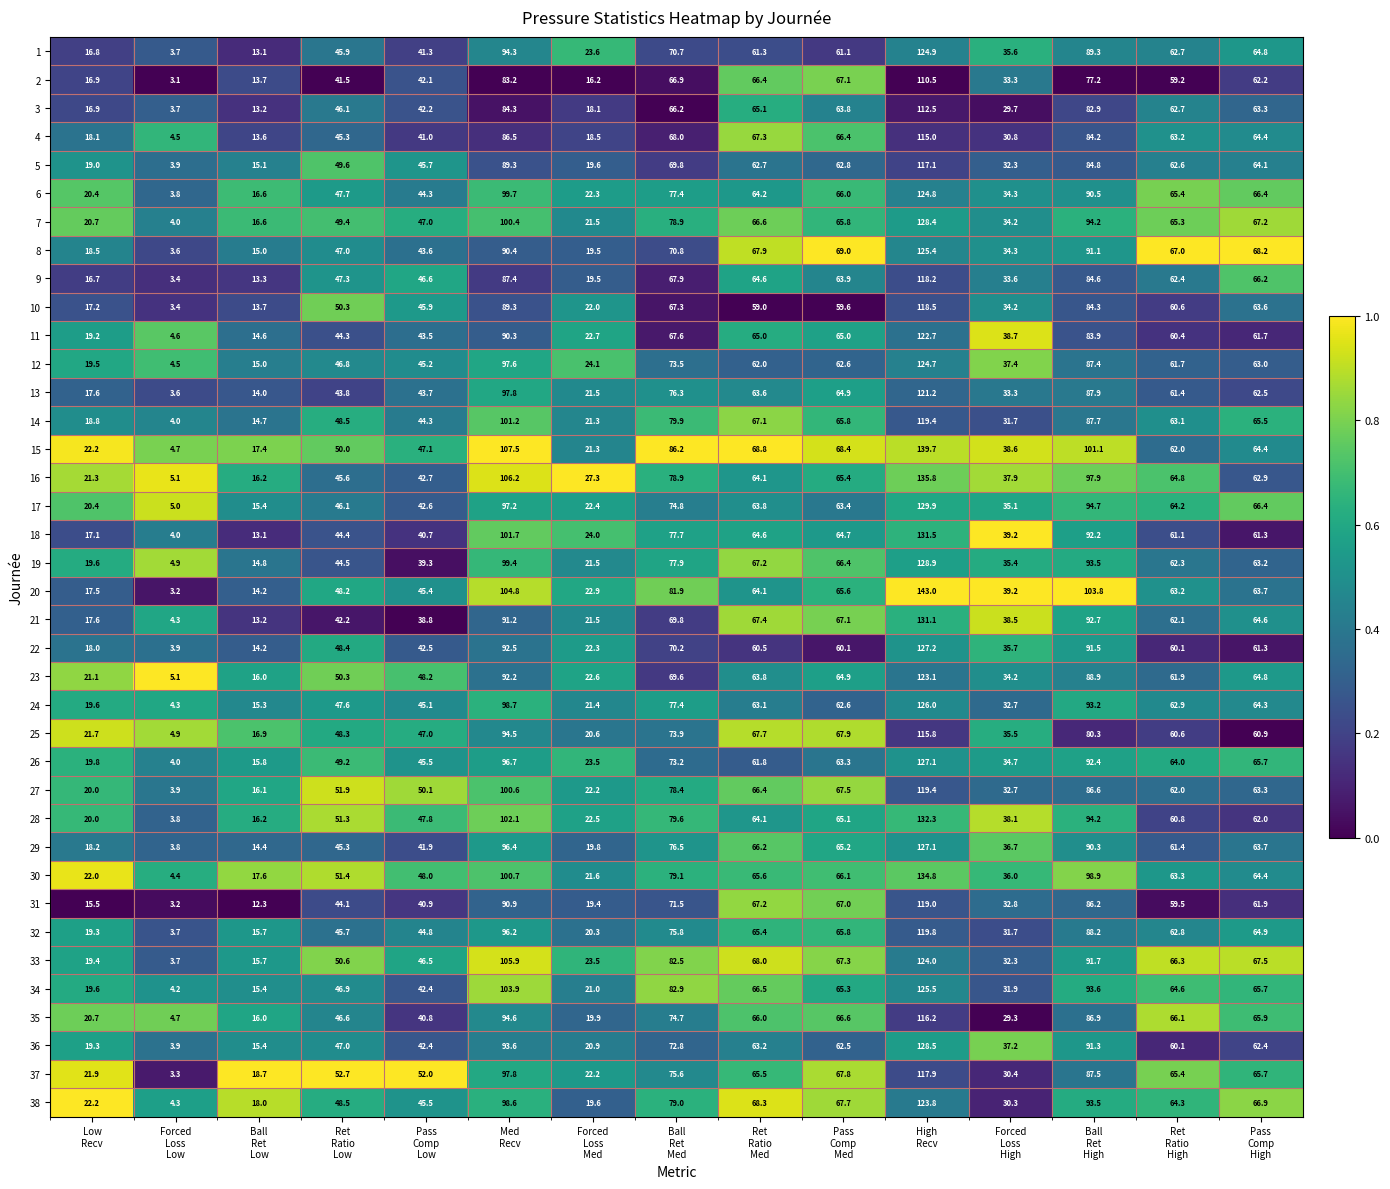

What is the average value of the 1 series?

53.9